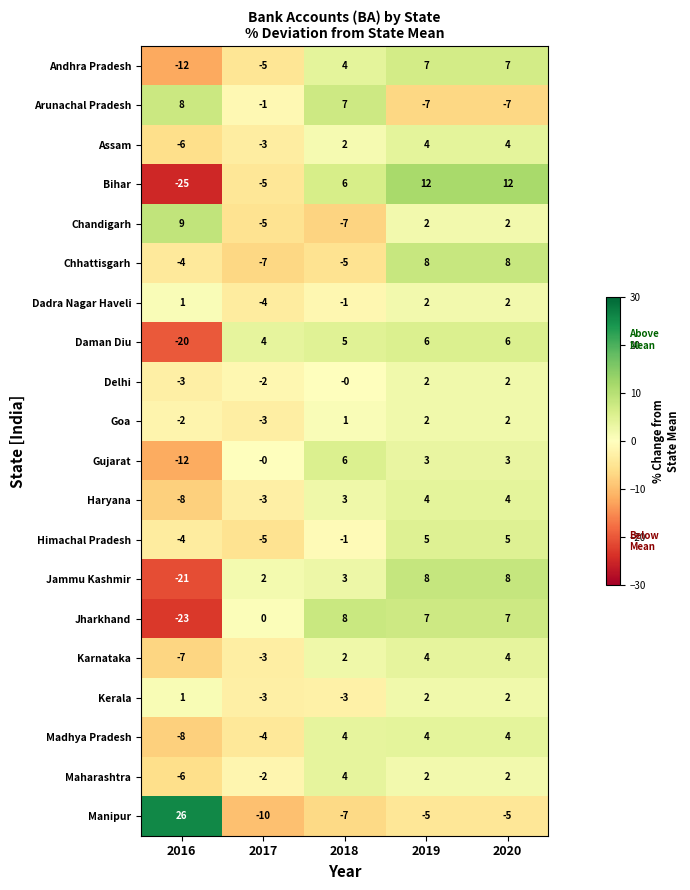

The value of Andhra Pradesh at 2016 is -17. True or false?

False